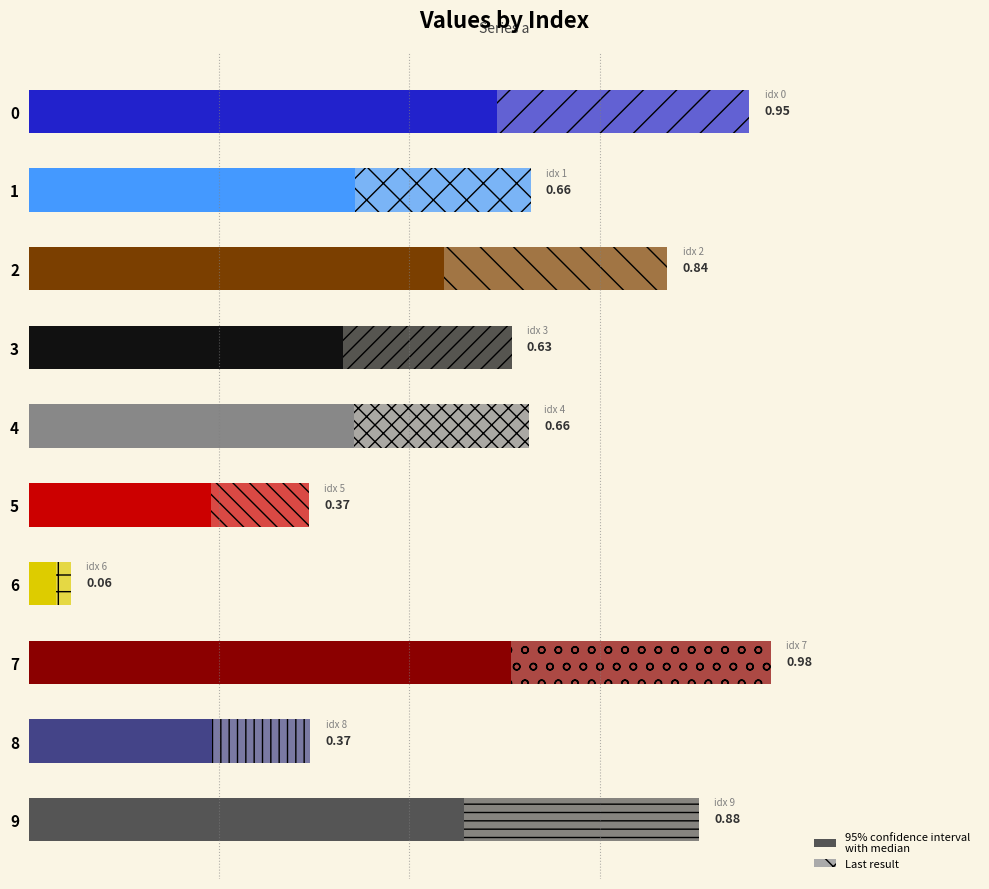

Rank the categories by value from lowest to highest.

6, 5, 8, 3, 4, 1, 2, 9, 0, 7